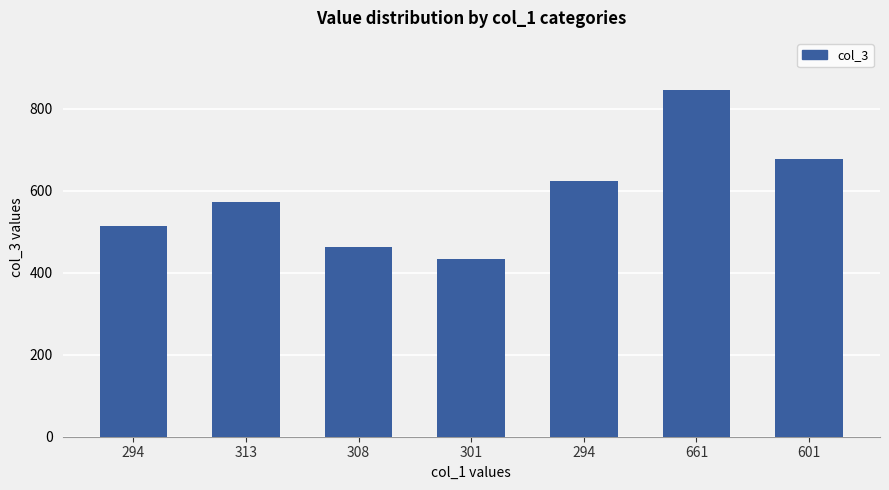

At which category does the chart reach its peak across all series?

661